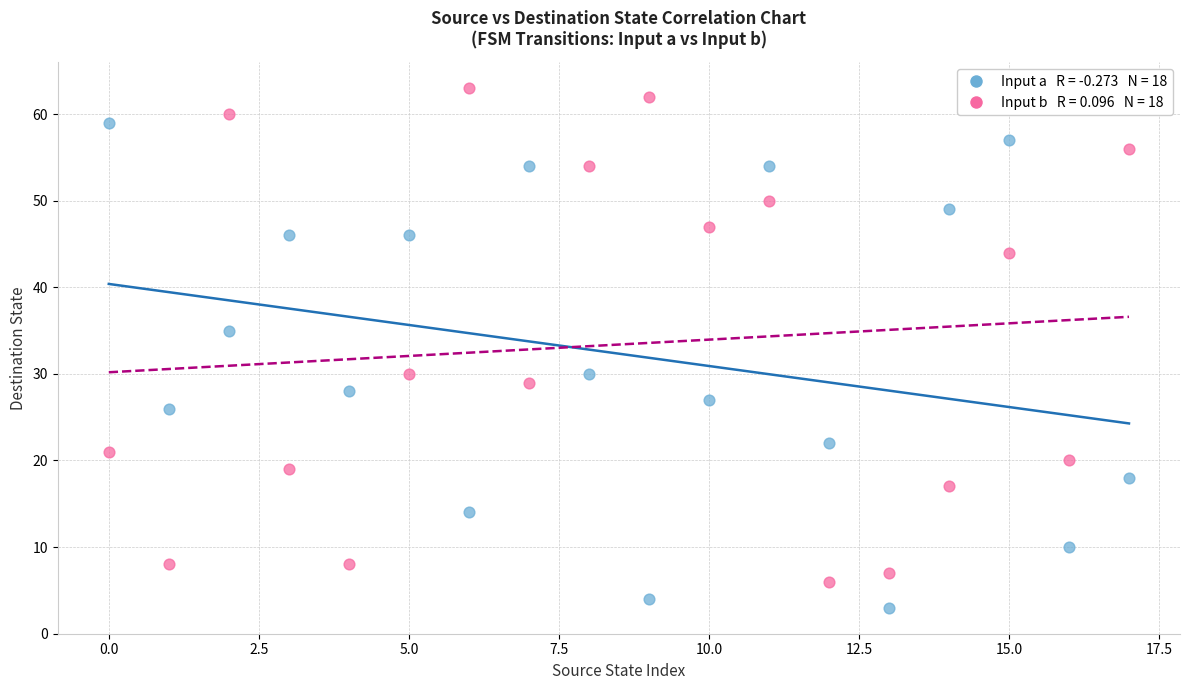

Across all series, what Y value is closest to 33?

35